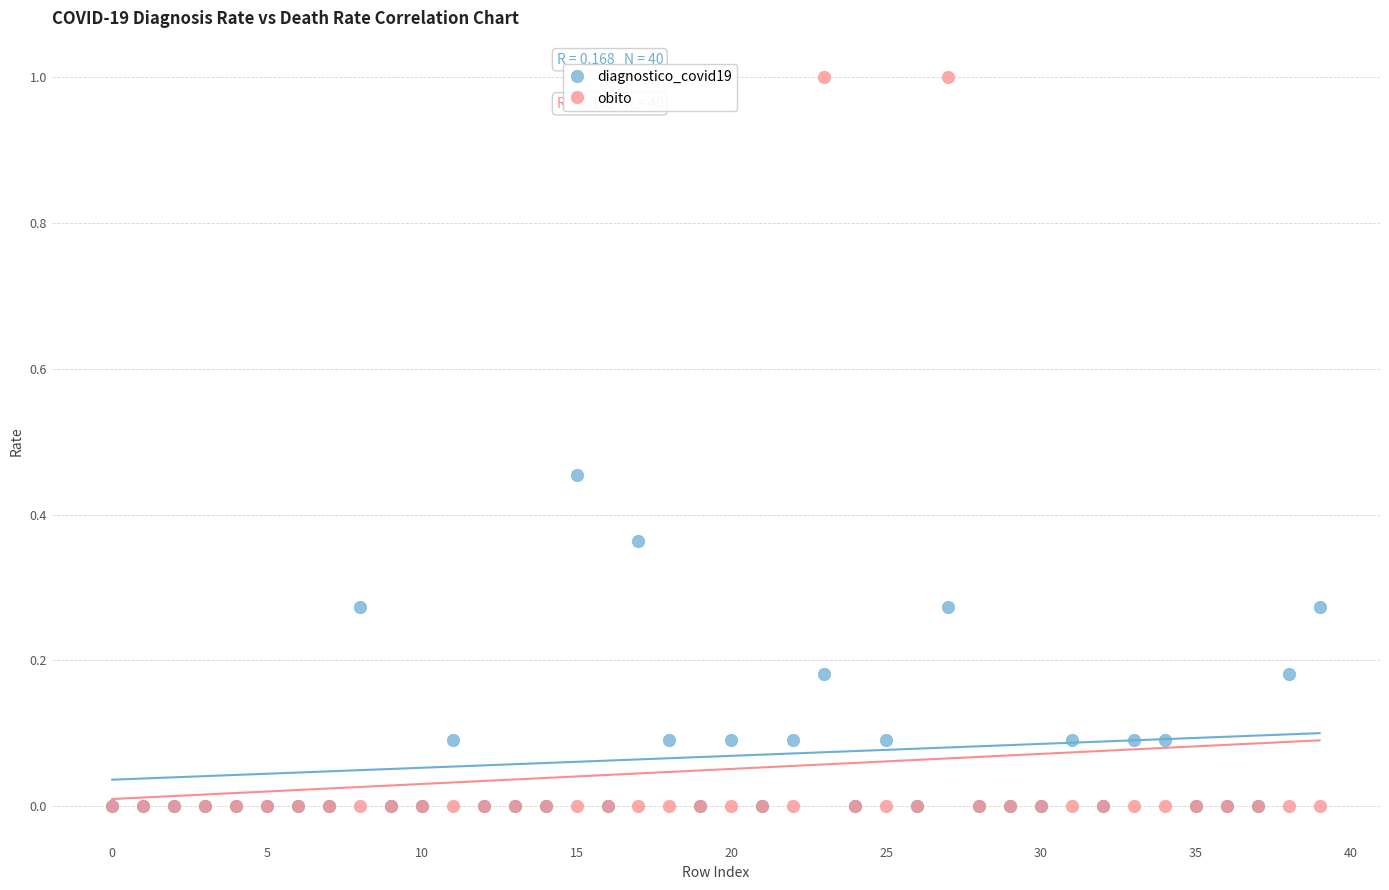

What are all the series names shown in the legend?

diagnostico_covid19, obito